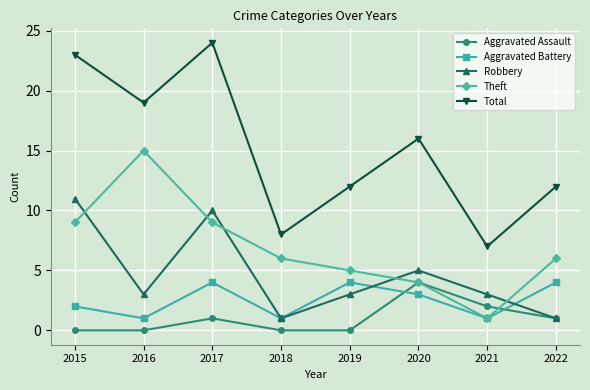

What is the approximate value of Aggravated Battery at 2019?

4